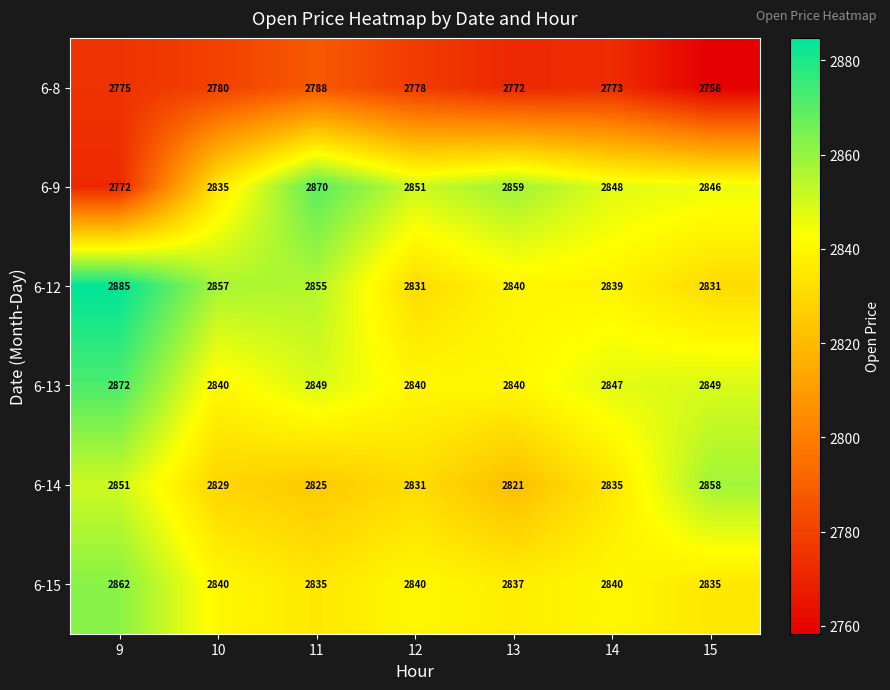

What is the highest value of the 6-9 series?

2870